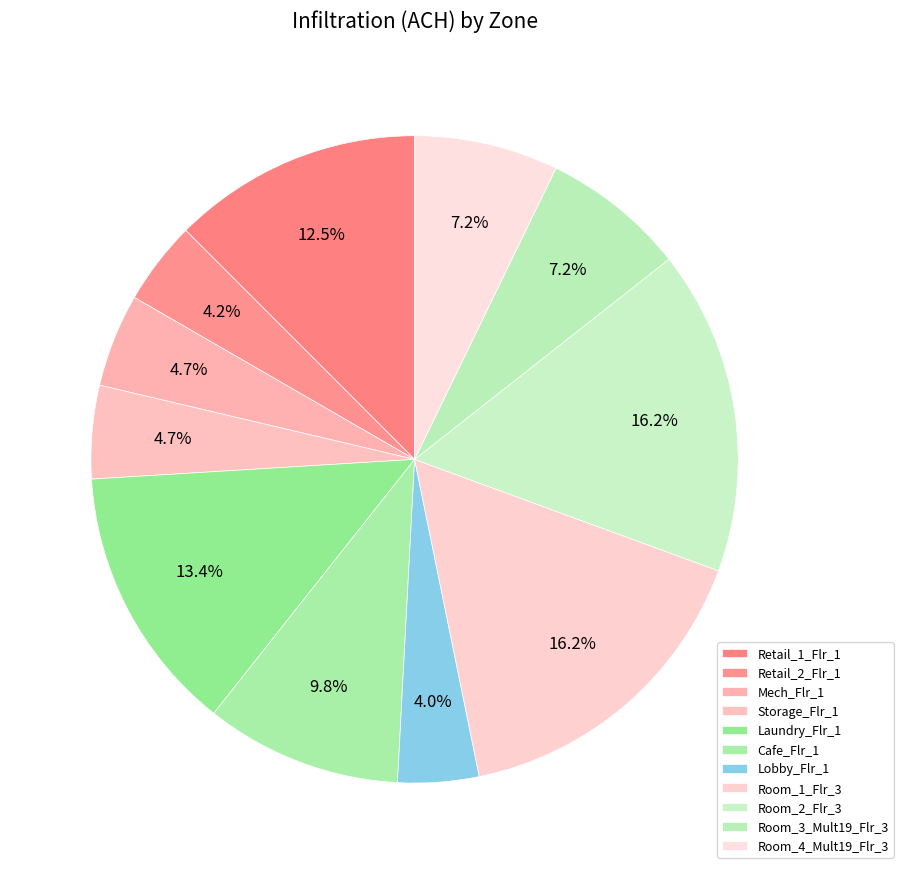

What is the total percentage of Cafe_Flr_1 and Laundry_Flr_1?

23.2%